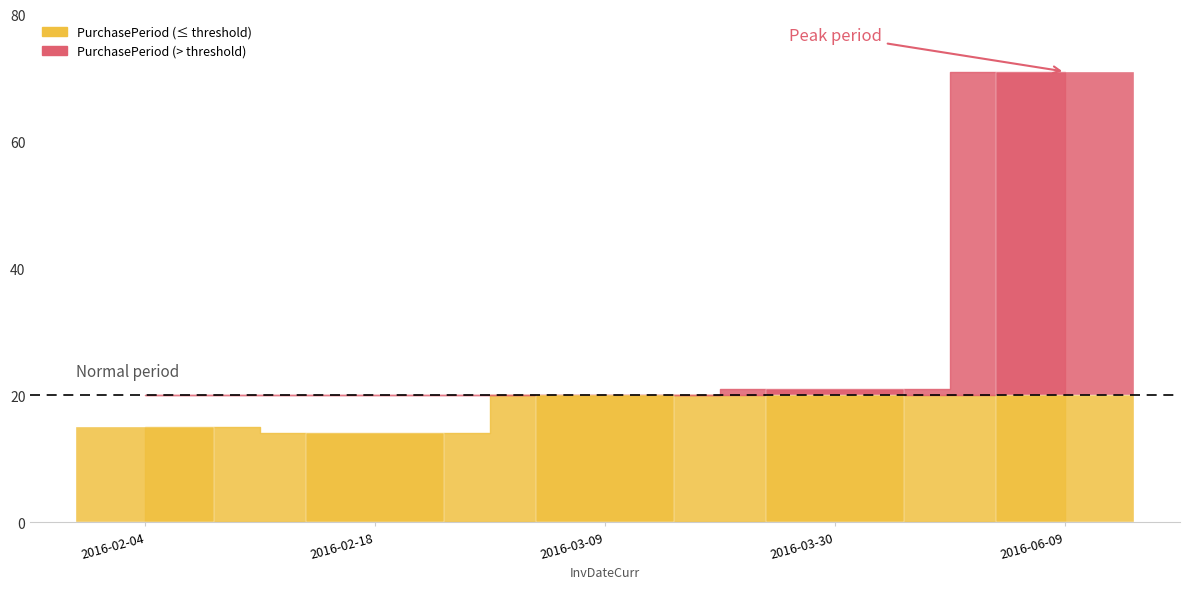

List the labels in order of value, largest first.

2016-06-09, 2016-03-30, 2016-03-09, 2016-02-04, 2016-02-18